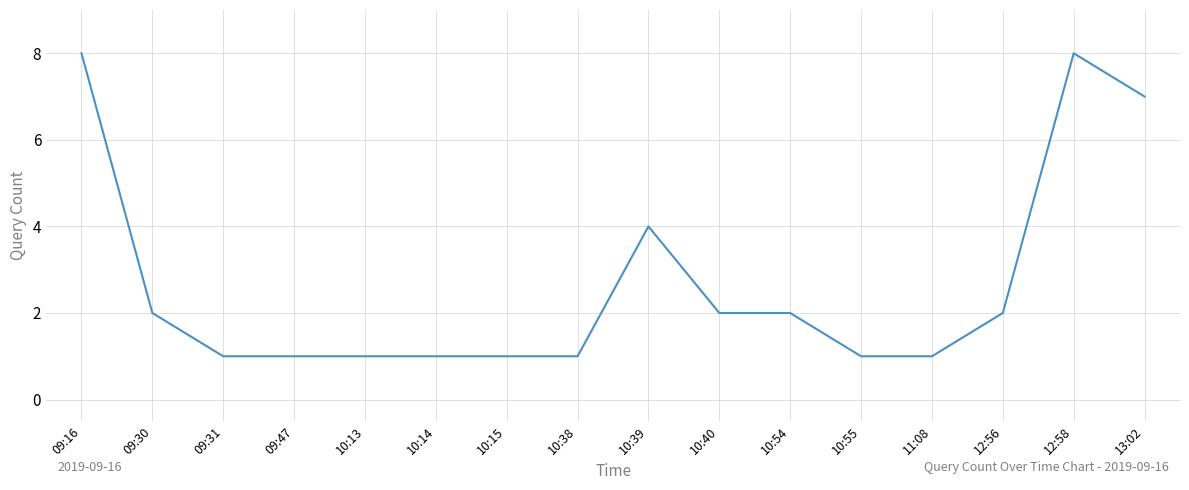

At which label is the value closest to 4?

10:39